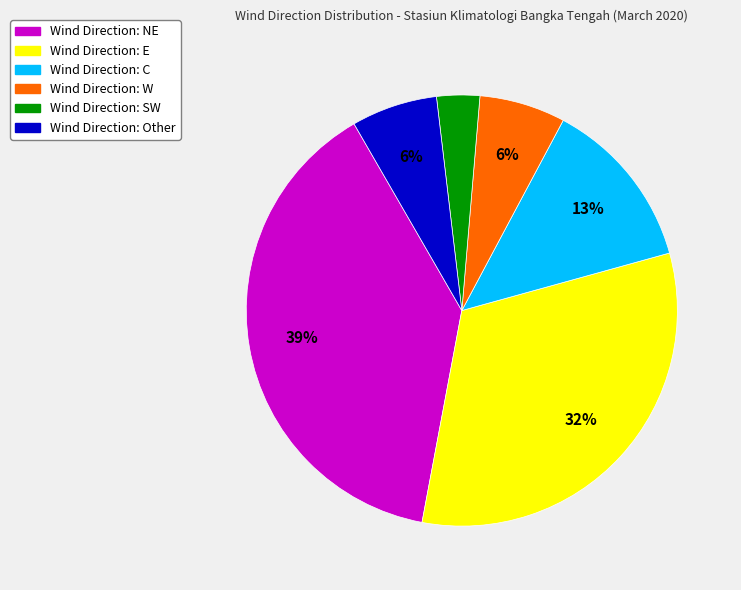

Count the number of slices in the pie.

6